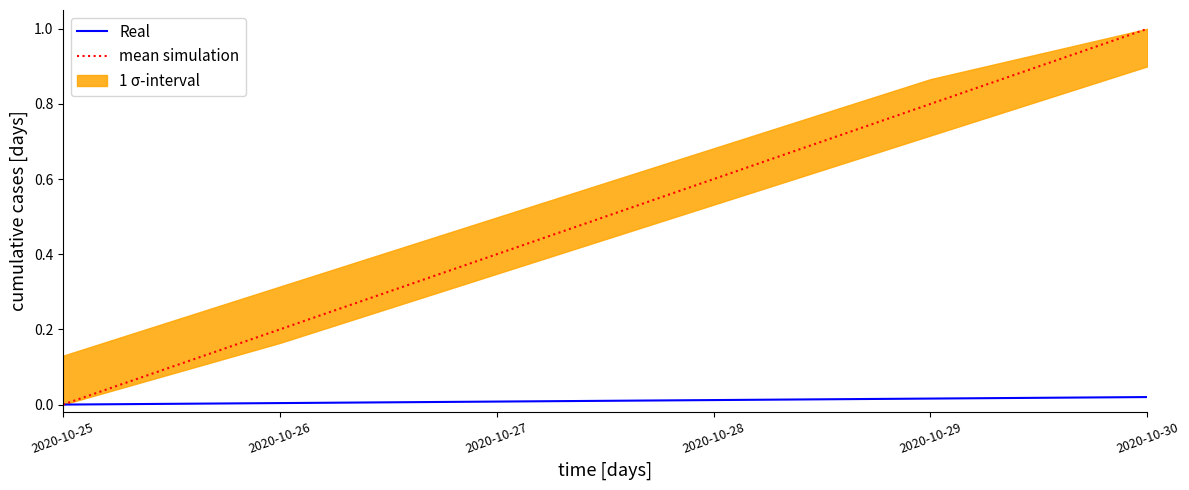

Reading right to left, list all the values displayed in this chart.

Real: 2020-10-30=0.0	2020-10-29=0.0	2020-10-28=0.0	2020-10-27=0.0	2020-10-26=0.0	2020-10-25=0.0
mean simulation: 2020-10-30=1.0	2020-10-29=0.8	2020-10-28=0.6	2020-10-27=0.4	2020-10-26=0.2	2020-10-25=0.0